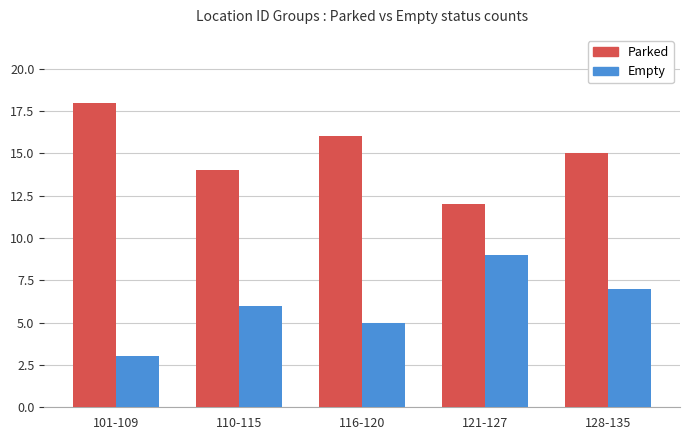

Which category has the lowest value in the Parked series?

121-127